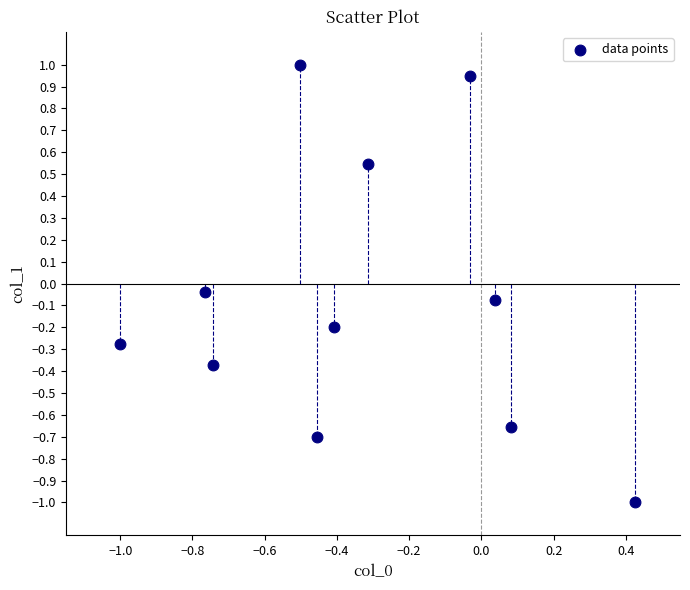

What is the range of X values (max minus min)?

1.4